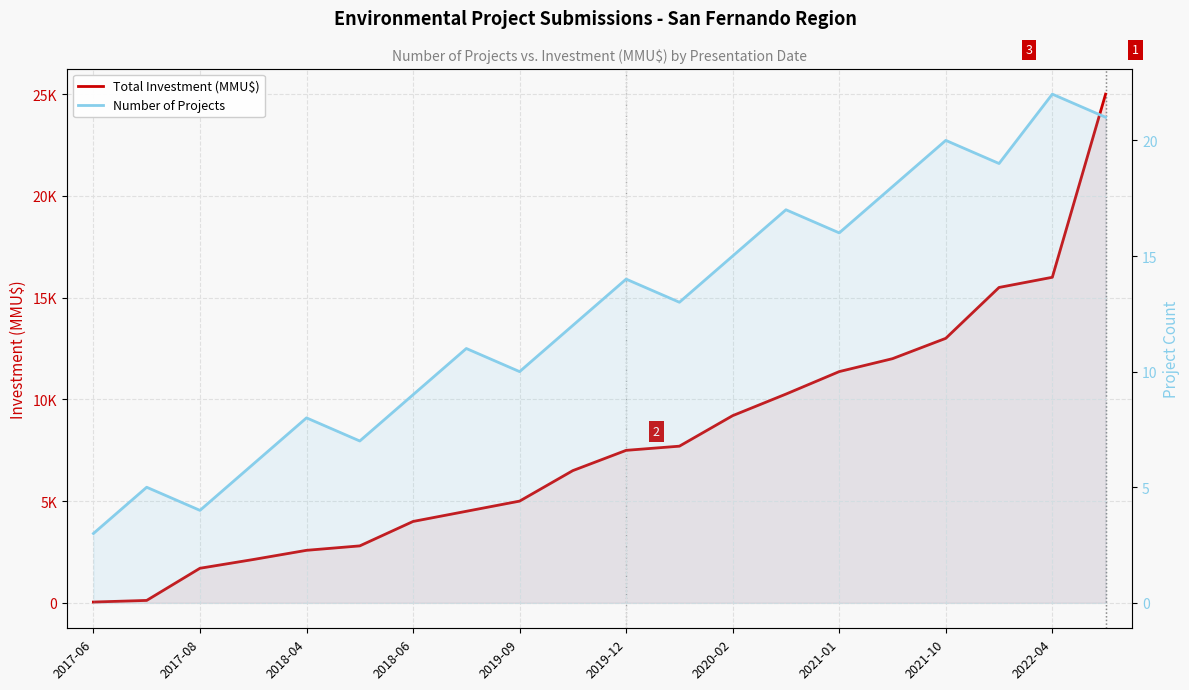

Between 12 and 15, which series saw the biggest shift?

Total Investment (MMU$)